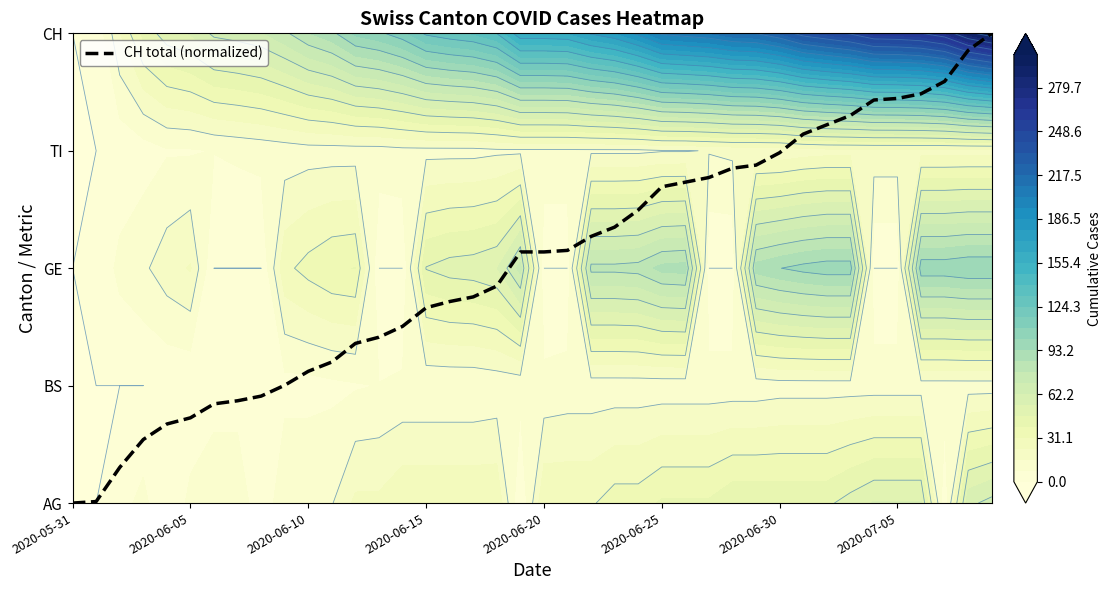

Is it true that the value at 22 is 2.3?

True